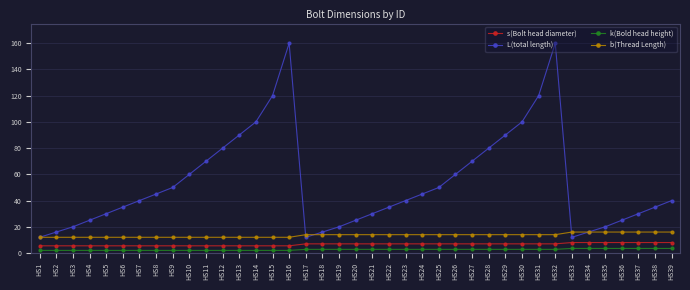

True or false: L(total length) and s(Bolt head diameter) cross at least once.

False